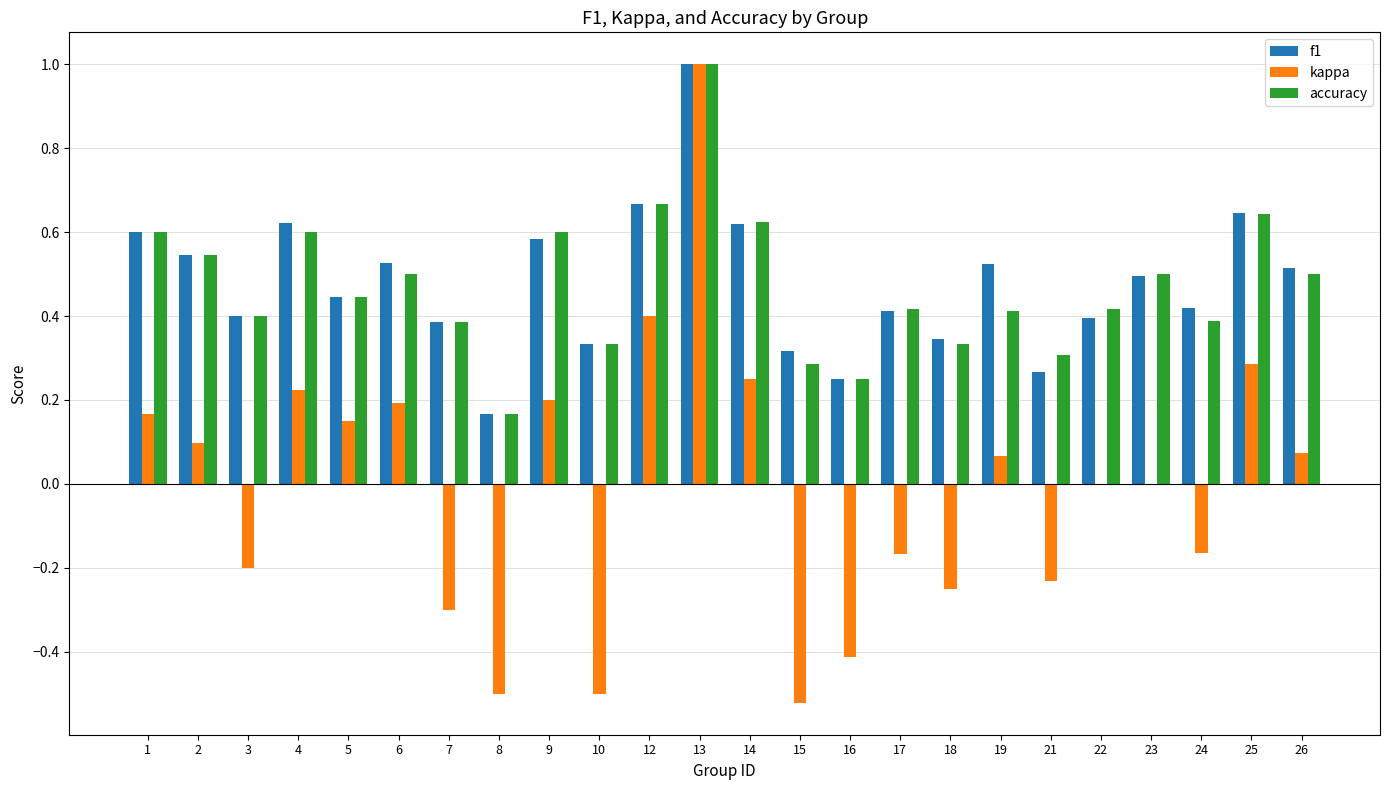

True or false: kappa has a value of 0.2 at 4.

True